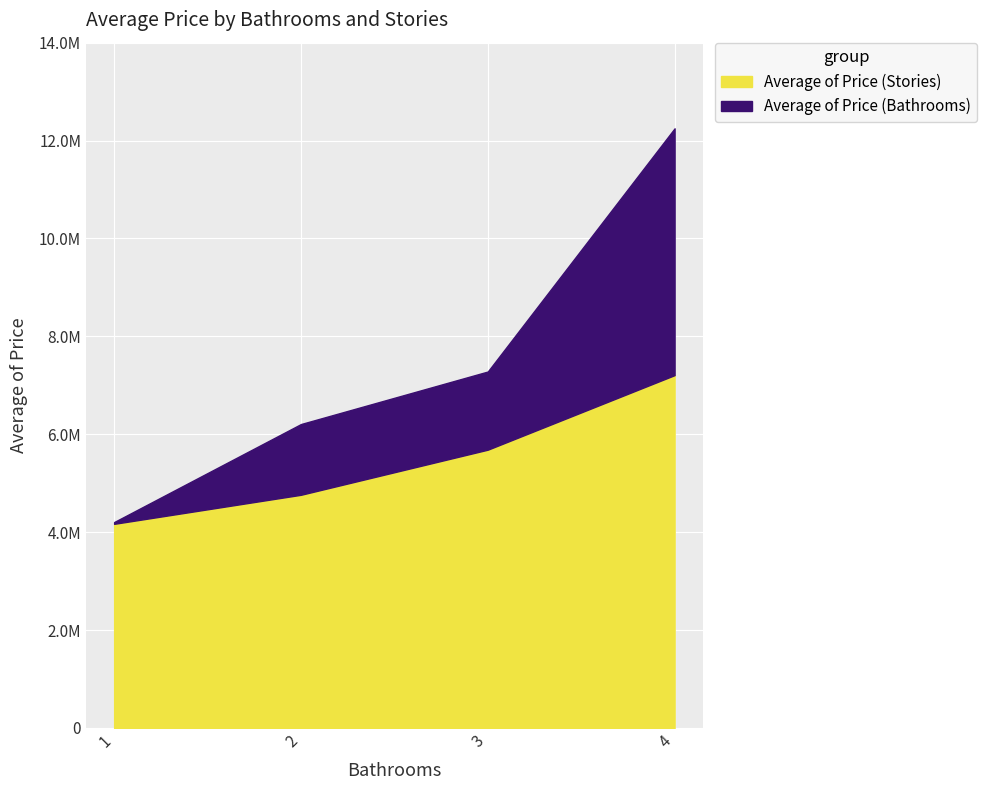

At 1, list the series in order from largest to smallest.

Average of Price (Bathrooms), Average of Price (Stories)